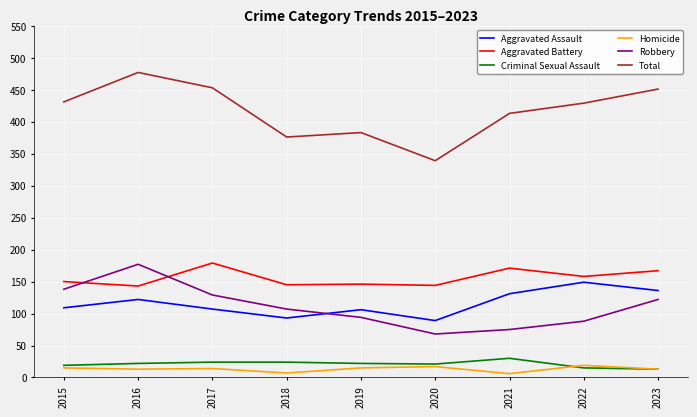

After their last crossing, which series has the higher values: Robbery or Aggravated Assault?

Aggravated Assault